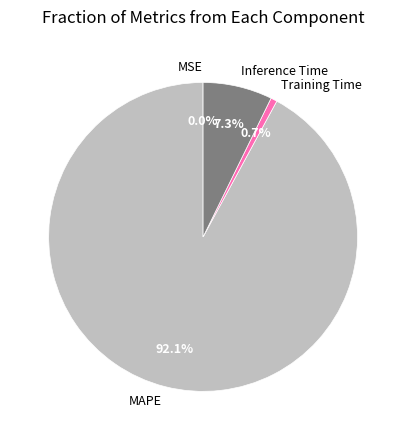

Is there a majority slice in this chart?

Yes